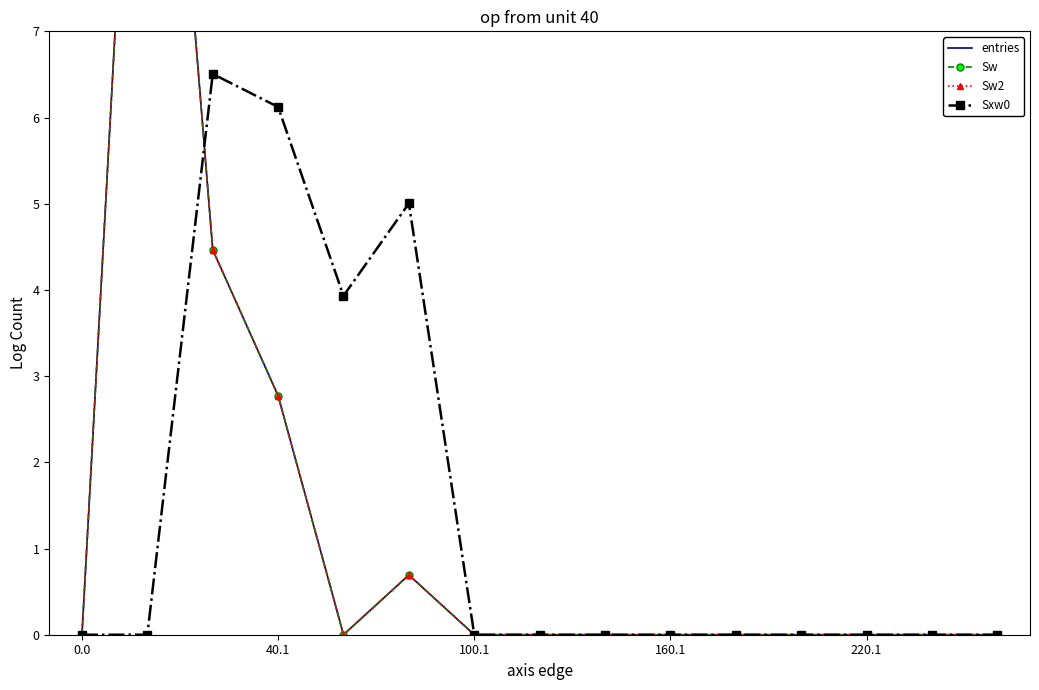

What is the maximum value shown in the chart?

13.8